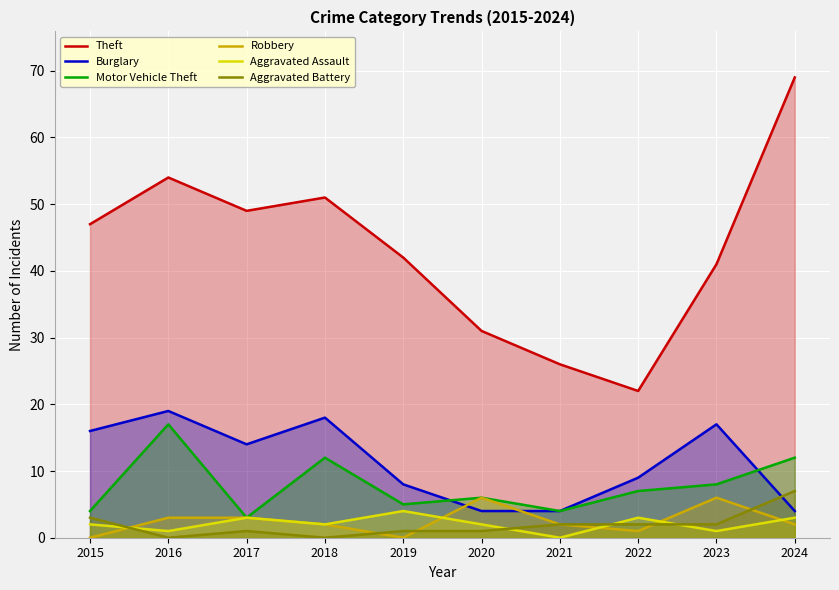

The Aggravated Assault series shows 1 at 2023. True or false?

True